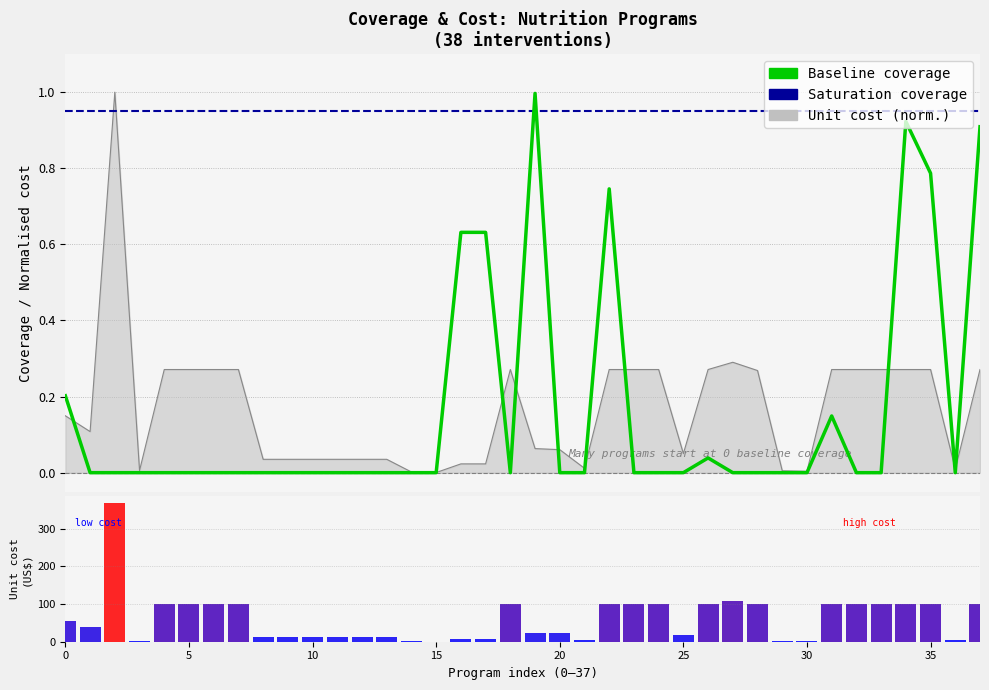

How many series are shown in this chart?

3